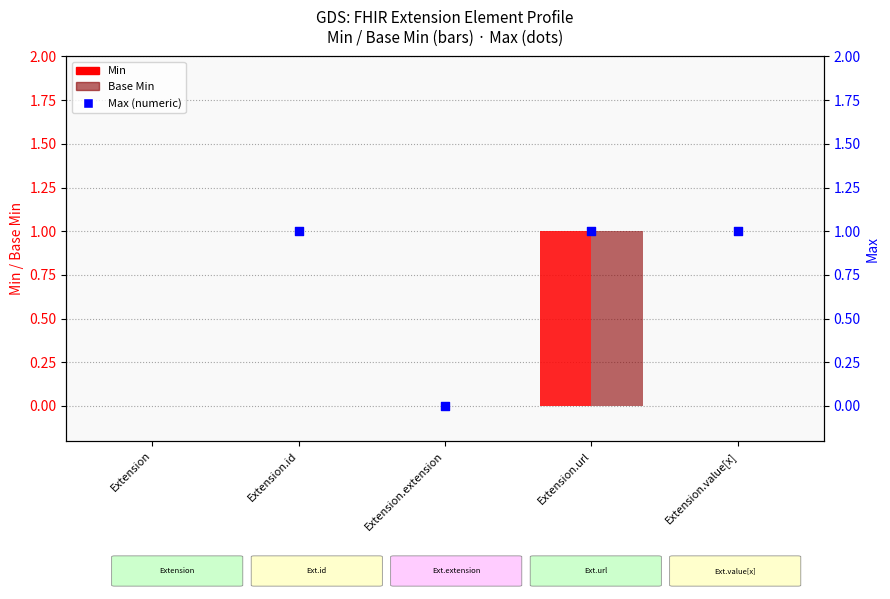

Is the value of Max (numeric) at Extension greater than the value of Min at Extension?

No